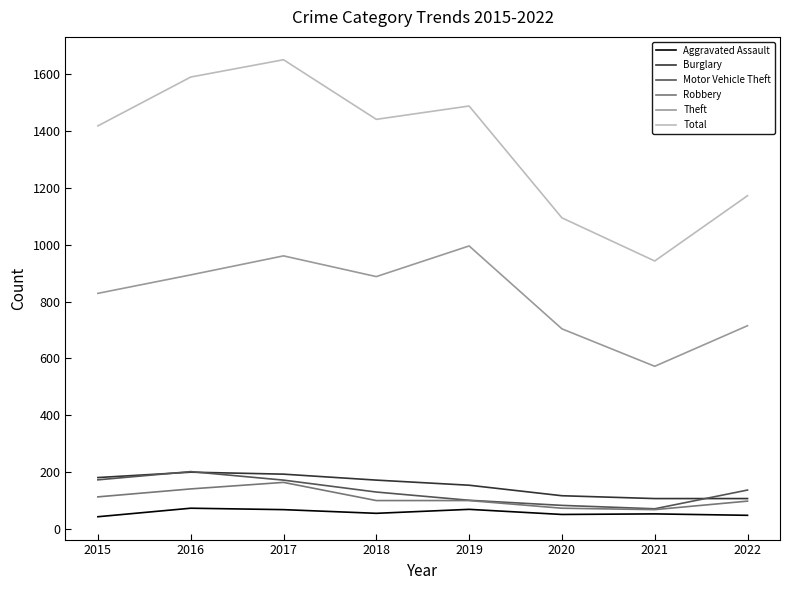

True or false: Aggravated Assault and Burglary intersect in this chart.

False